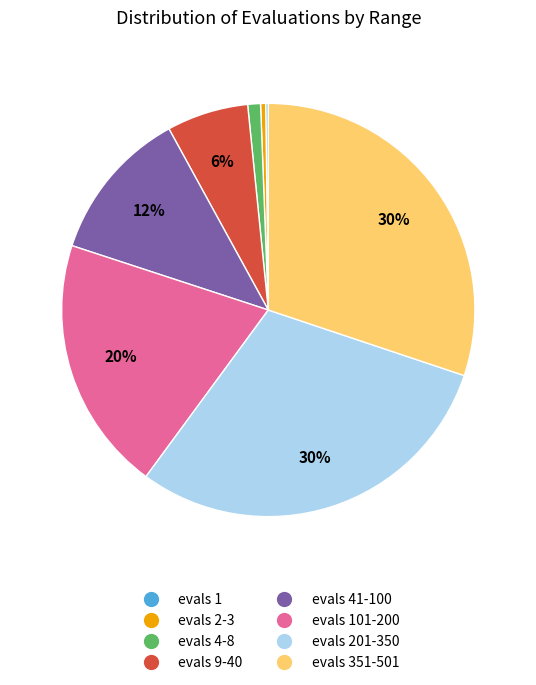

To the nearest percent, what portion does evals 41-100 represent?

12%